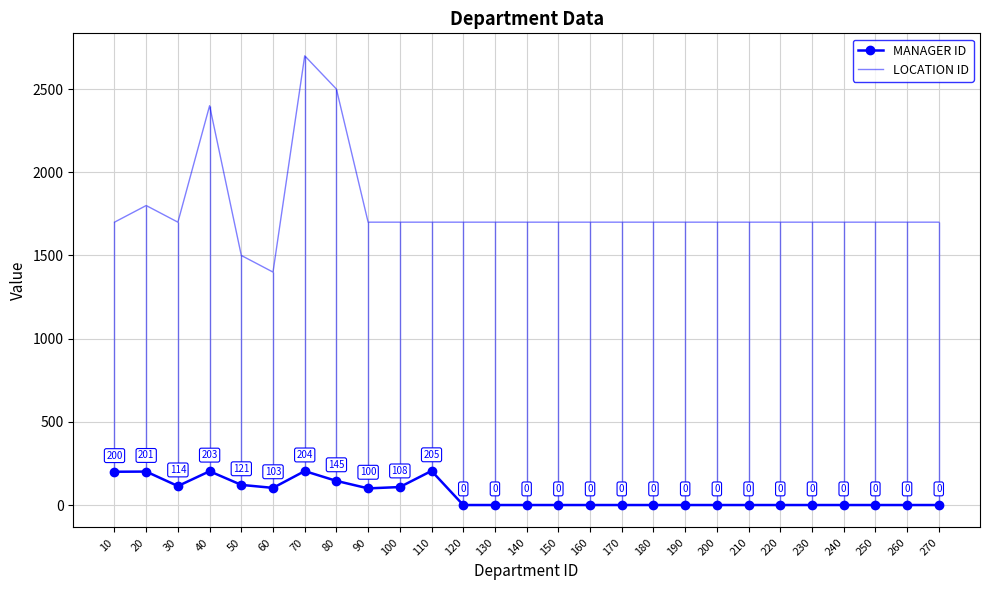

Between 190 and 220, which series saw the biggest shift?

MANAGER ID